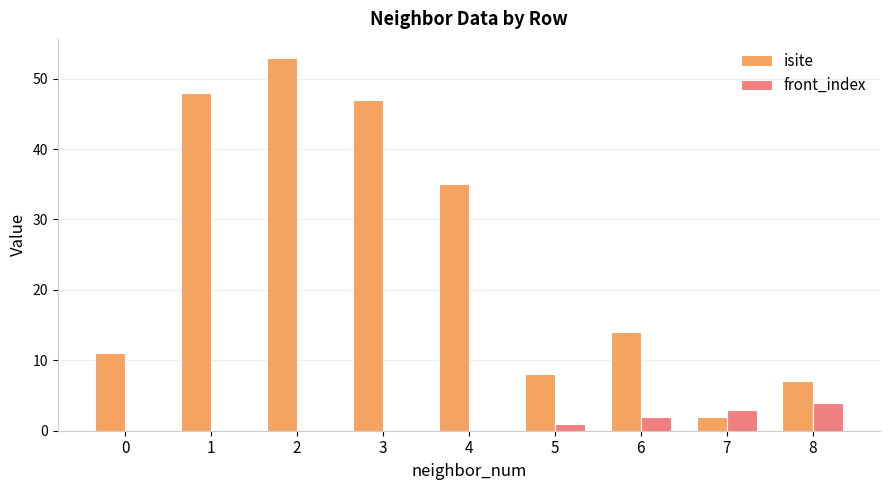

Which series has the largest total across all categories?

isite